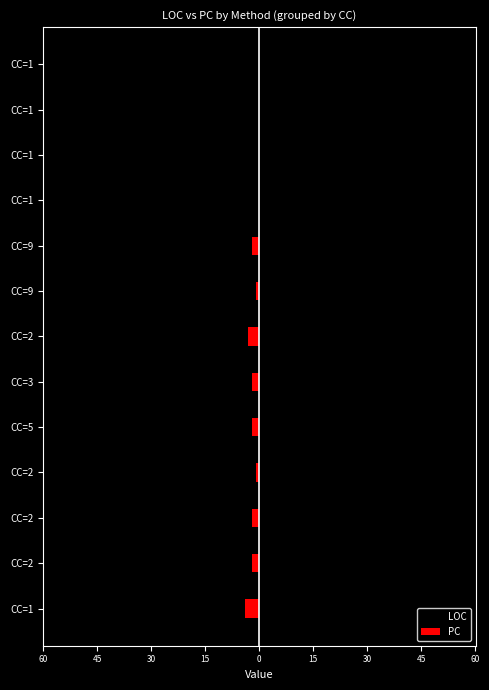

Is it true that PC equals -3 at CC=1?

False